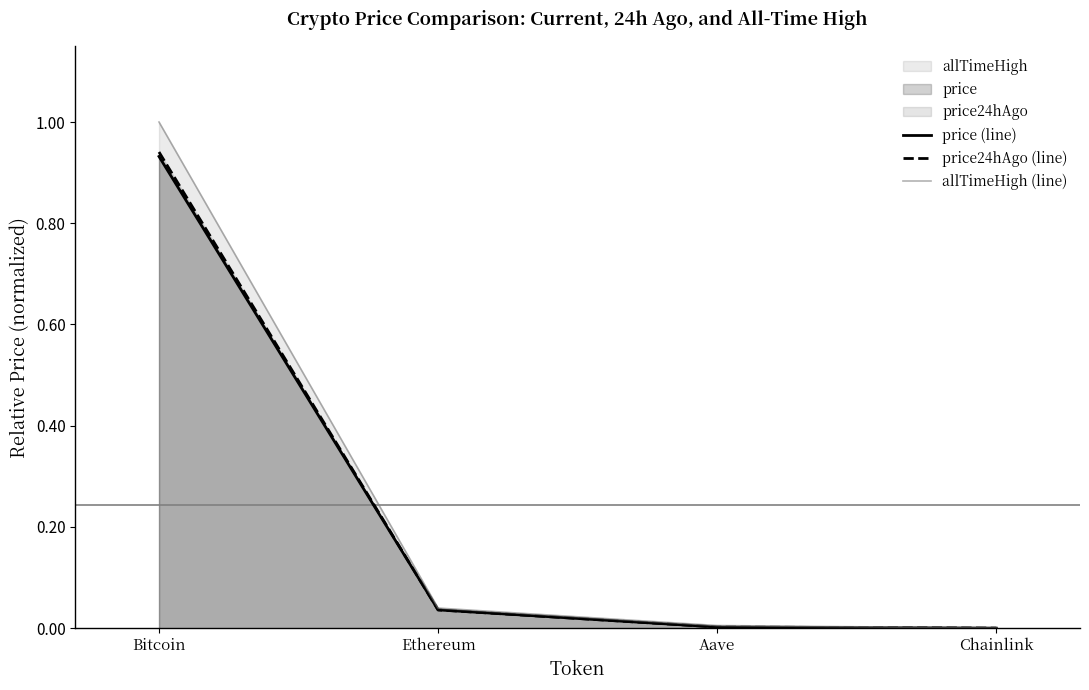

What is the label of the 3rd point from the left?

Aave